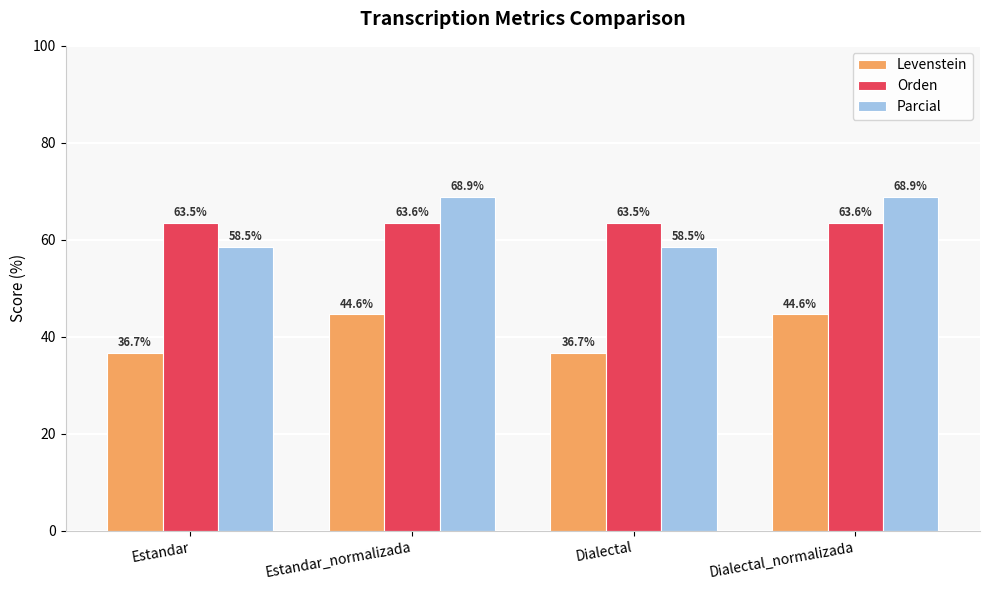

Is it true that Levenstein equals 36.7 at Estandar?

True